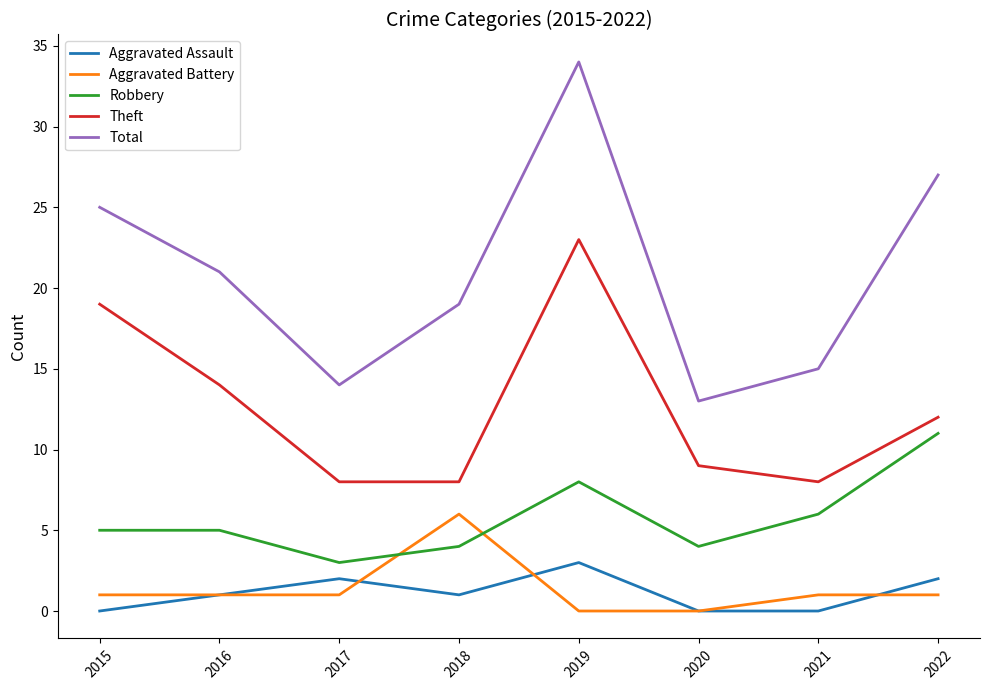

Count the Robbery values in the range 4 to 8.

6